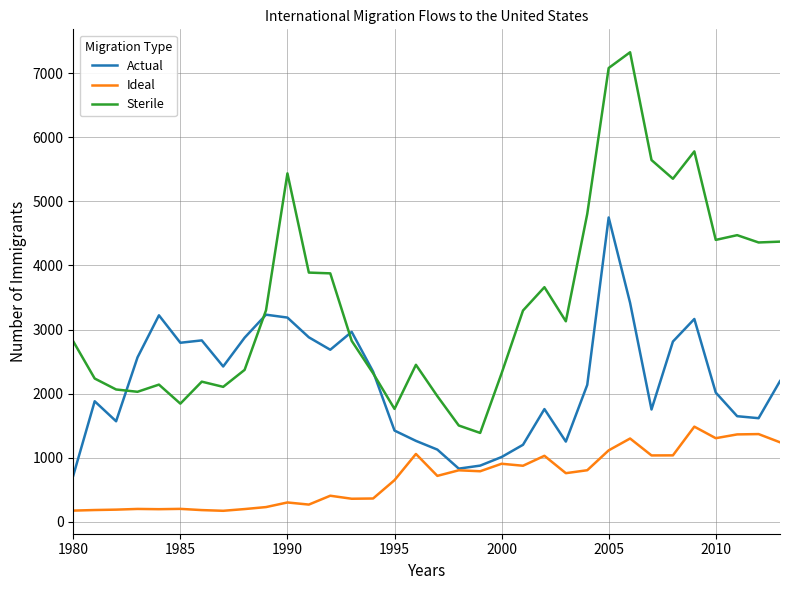

What is the minimum value shown in the chart?

172